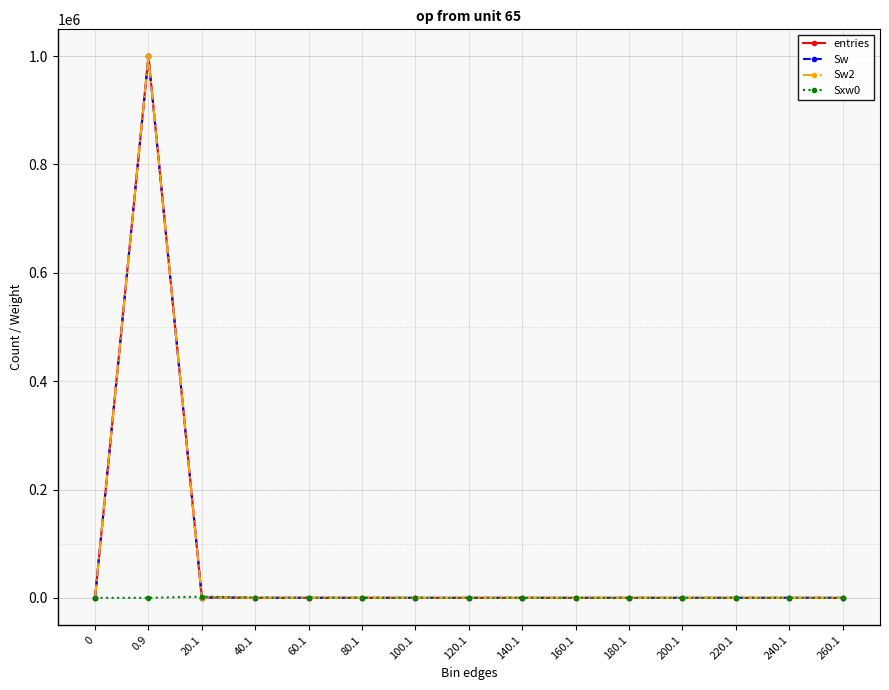

Which series has the largest total across all categories?

entries